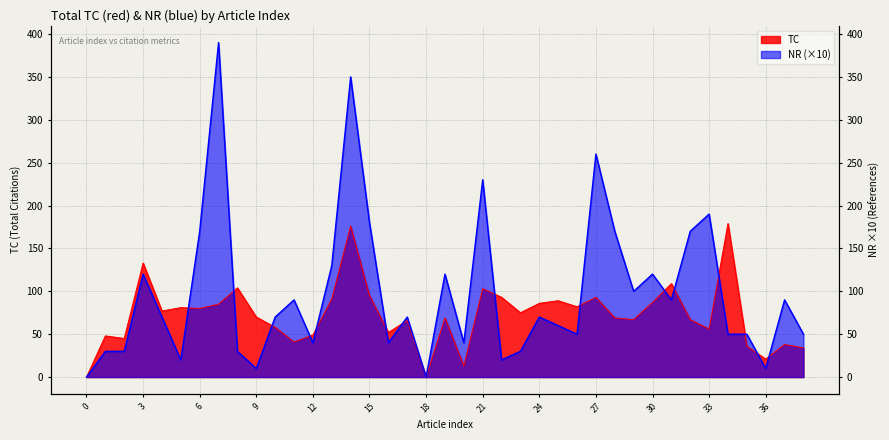

Does the chart have visible grid lines?

Yes